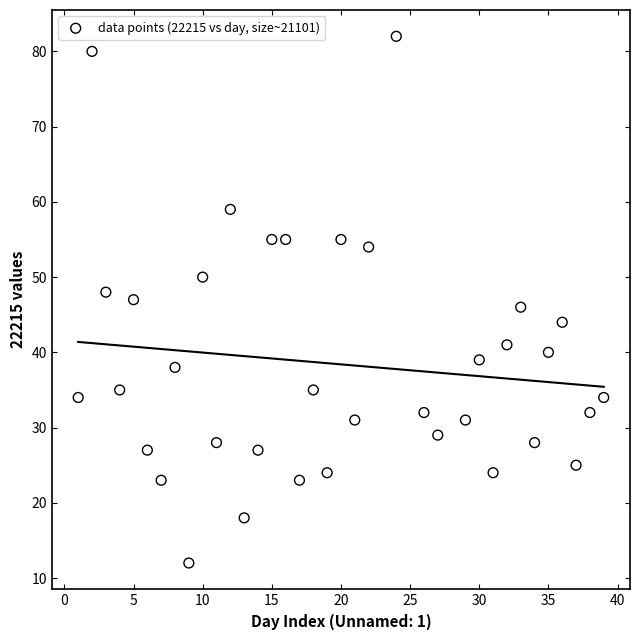

What is the range of X values (max minus min)?

38